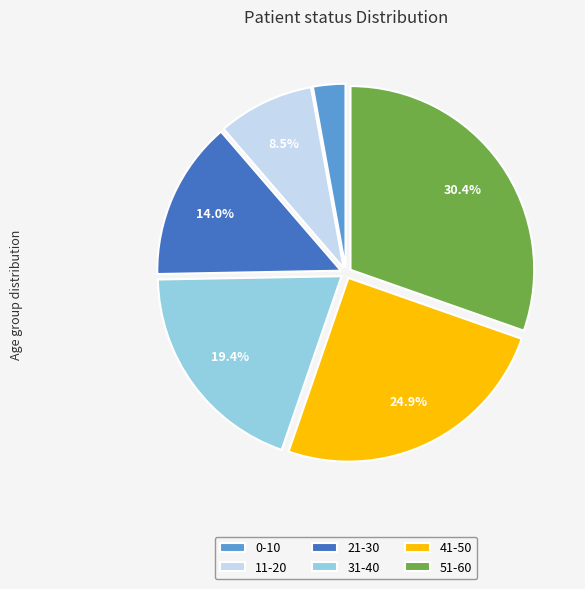

How many segments does this pie chart have?

6